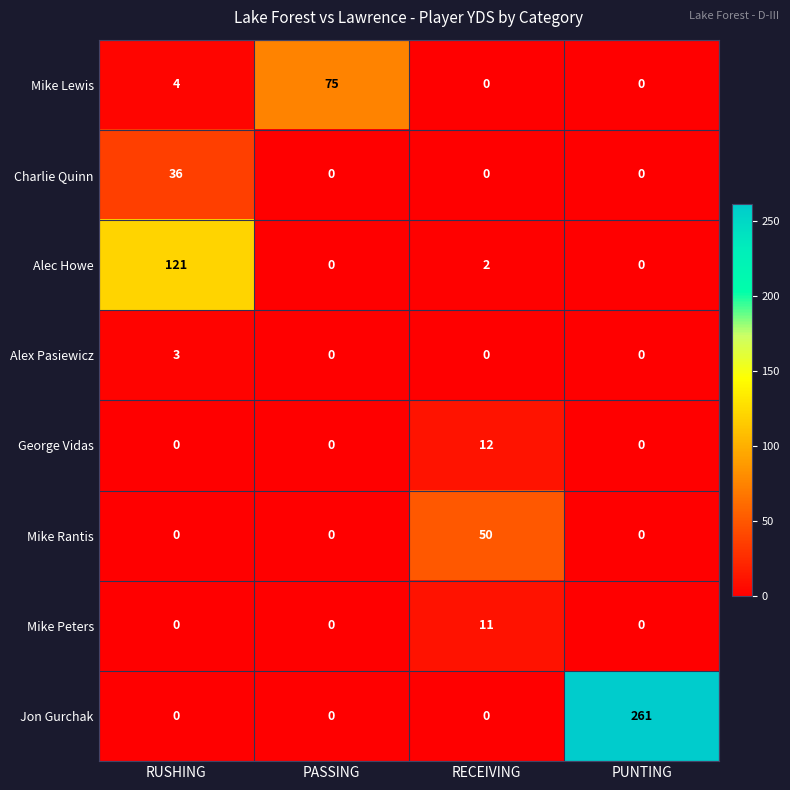

Which series has the widest spread of values?

Jon Gurchak